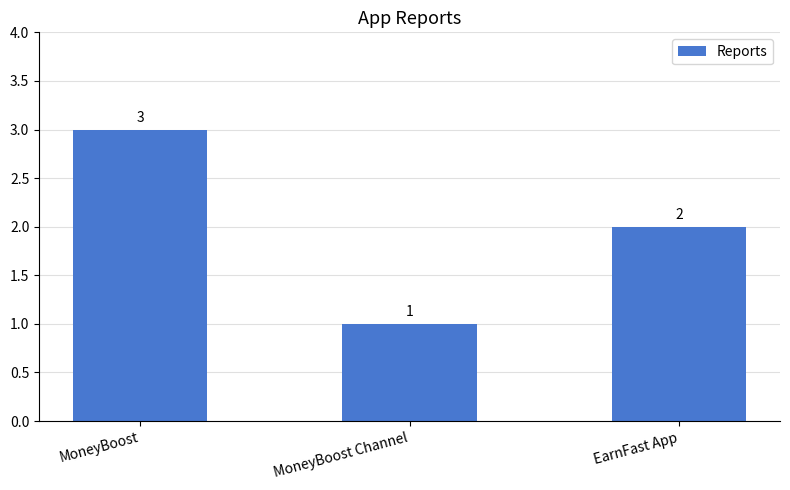

List the labels in order of value, largest first.

MoneyBoost, EarnFast App, MoneyBoost Channel